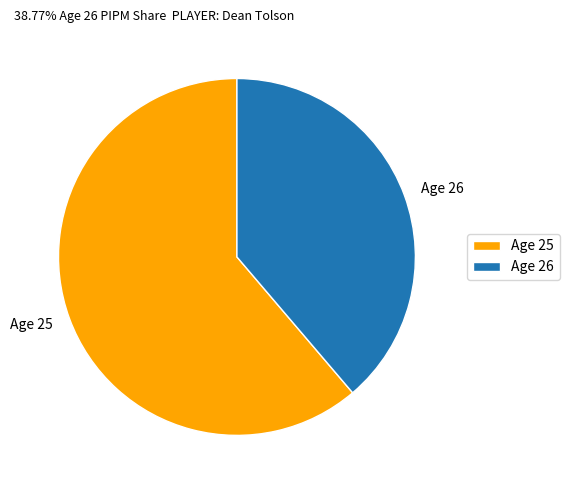

Is the sum of Age 26 and Age 25 greater than half?

Yes